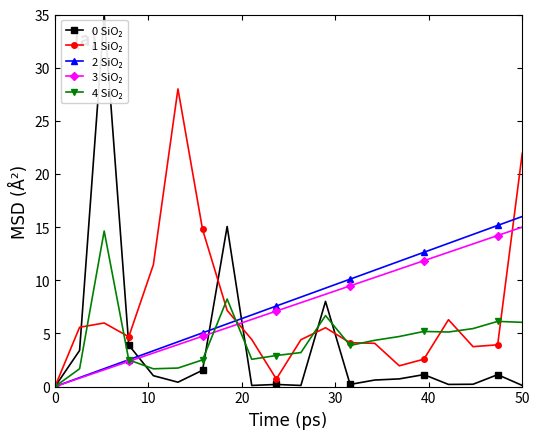

What is the maximum value shown in the chart?

35.0